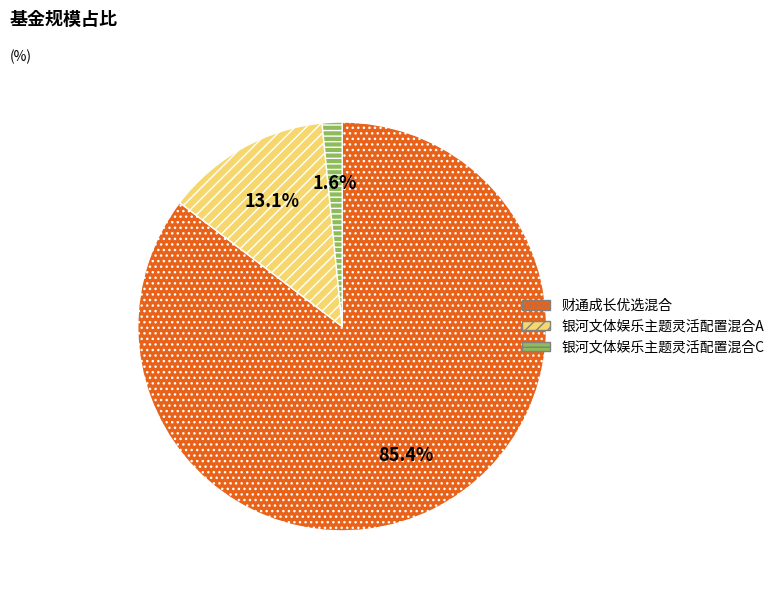

Combined, do 财通成长优选混合 and 银河文体娱乐主题灵活配置混合A account for over 50%?

Yes